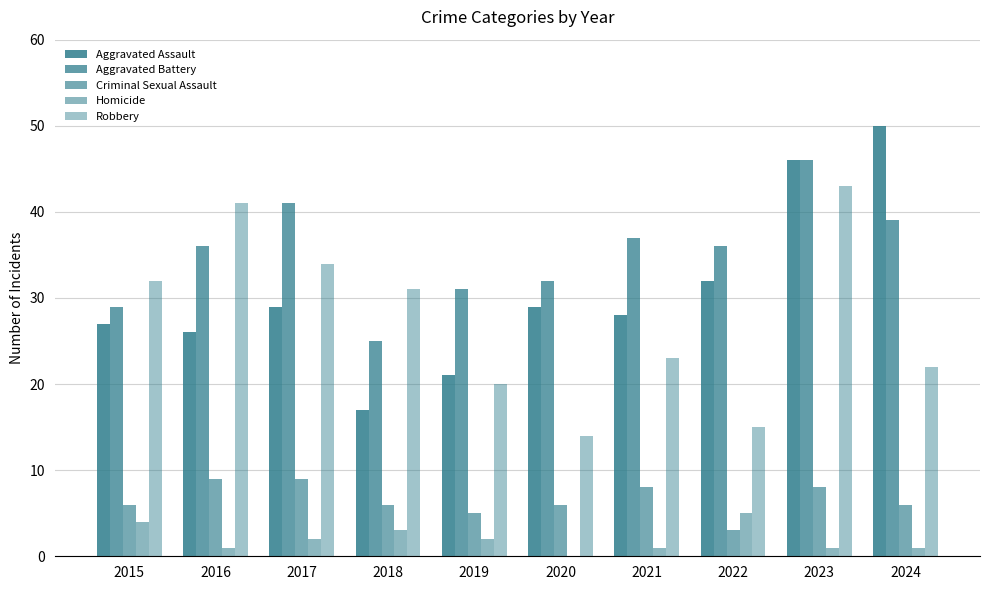

What is the difference between the maximum and minimum values in the Robbery series?

29